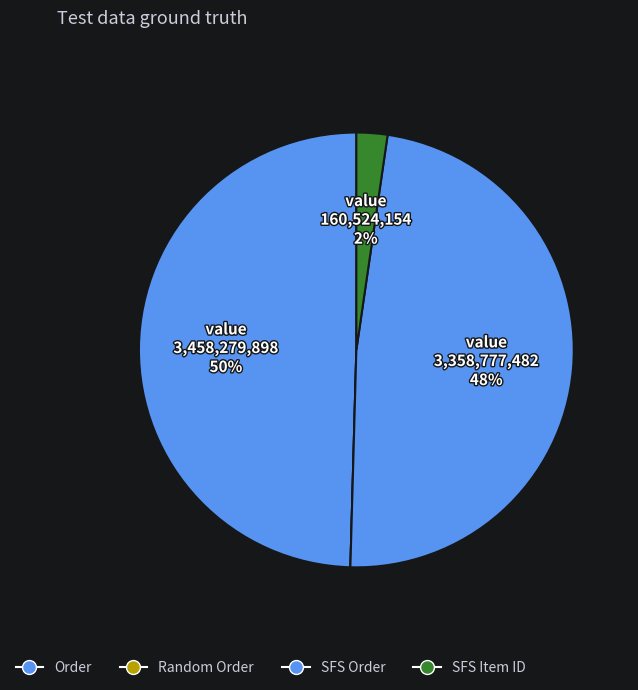

Combined, do SFS Order and SFS Item ID account for over 50%?

Yes